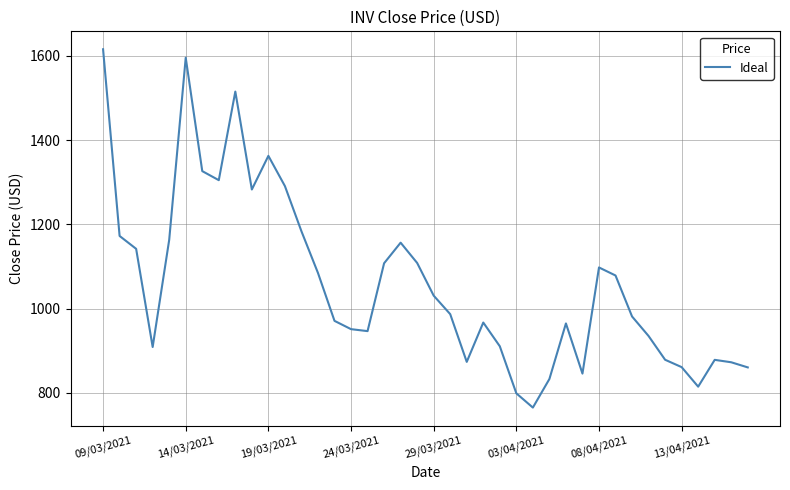

Is this an area chart (filled region under the line)?

No